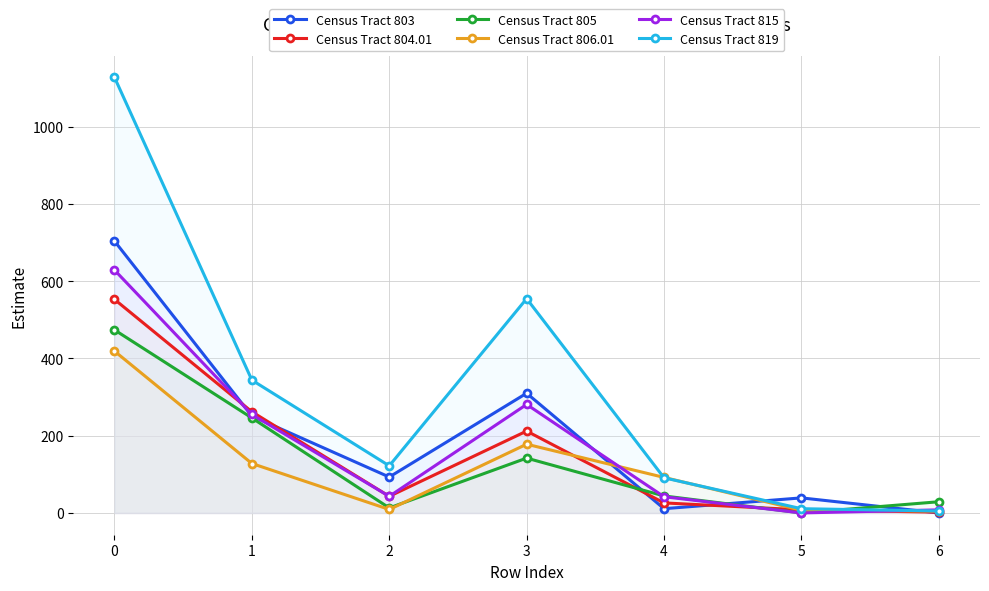

Reading right to left, transcribe all the data shown in this chart.

Census Tract 803: 6=0	5=39	4=11	3=310	2=93	1=251	0=704
Census Tract 804.01: 6=2	5=8	4=26	3=212	2=43	1=262	0=553
Census Tract 805: 6=29	5=0	4=44	3=142	2=13	1=246	0=474
Census Tract 806.01: 6=5	5=7	4=92	3=178	2=9	1=128	0=419
Census Tract 815: 6=8	5=0	4=42	3=281	2=43	1=255	0=629
Census Tract 819: 6=5	5=11	4=91	3=555	2=122	1=344	0=1128